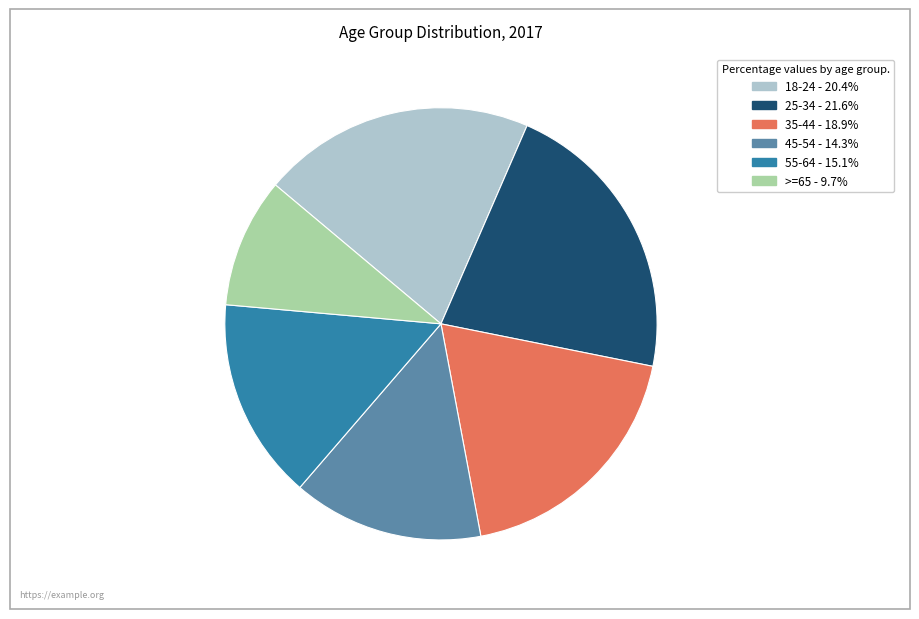

Is it true that 25-34 is 14% of the pie?

False